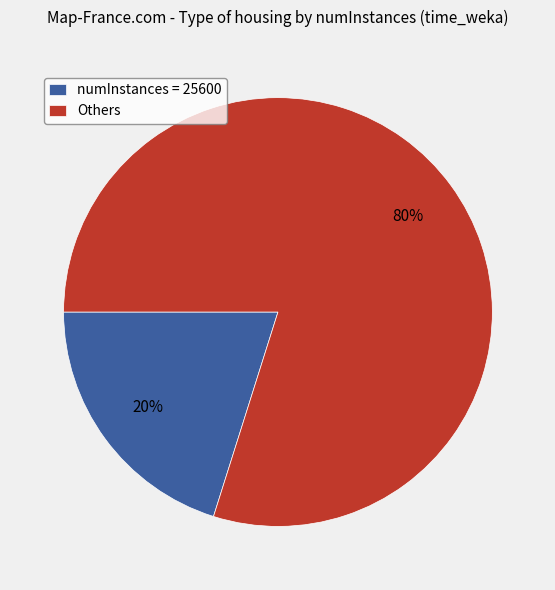

What is the smallest slice in the pie chart?

numInstances = 25600